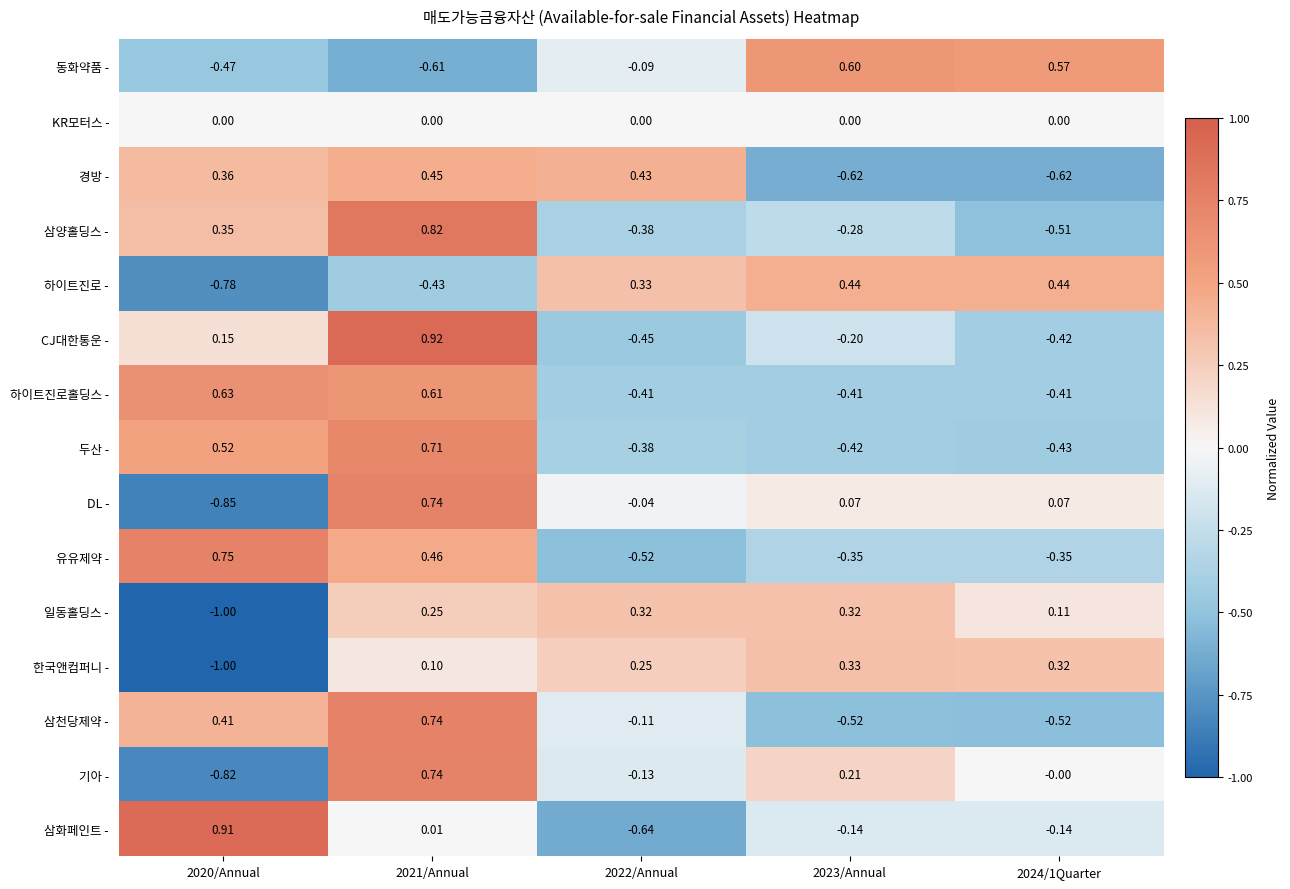

At 2023/Annual, list the series in order from smallest to largest.

경방 -, 삼천당제약 -, 두산 -, 하이트진로홀딩스 -, 유유제약 -, 삼양홀딩스 -, CJ대한통운 -, 삼화페인트 -, KR모터스 -, DL -, 기아 -, 일동홀딩스 -, 한국앤컴퍼니 -, 하이트진로 -, 동화약품 -